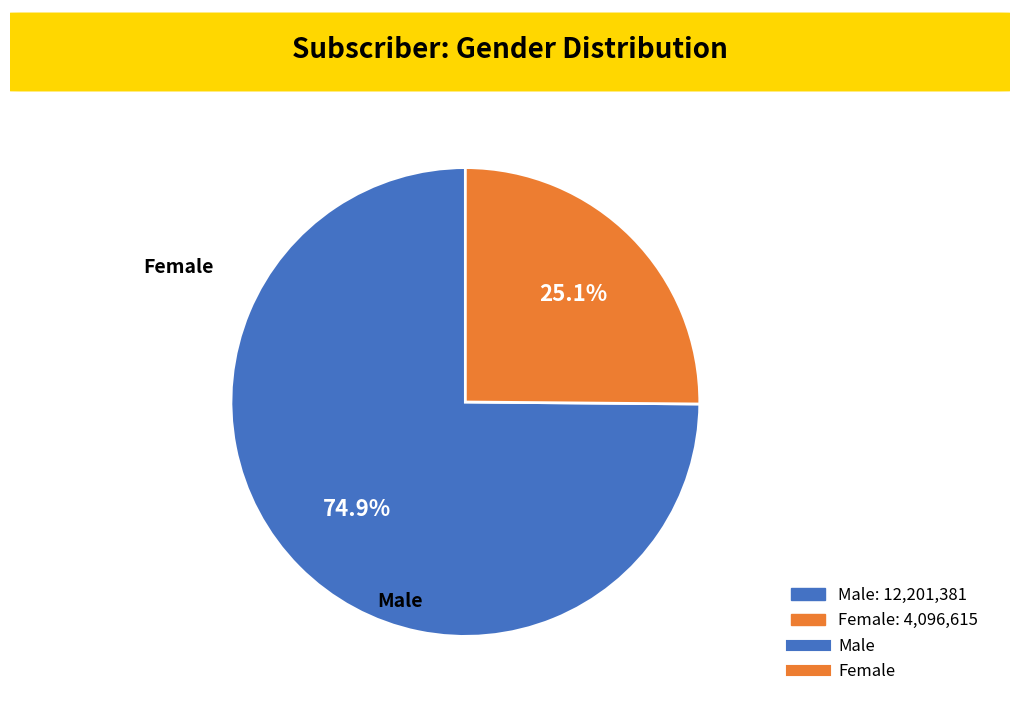

Is there any slice that represents more than half of the pie?

Yes